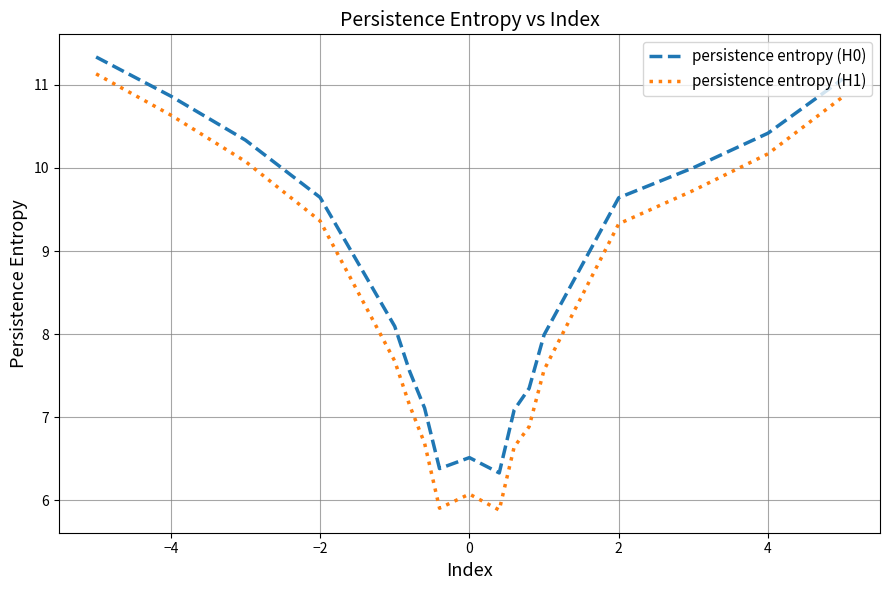

What is the difference between the maximum and minimum values in the persistence entropy (H0) series?

5.0